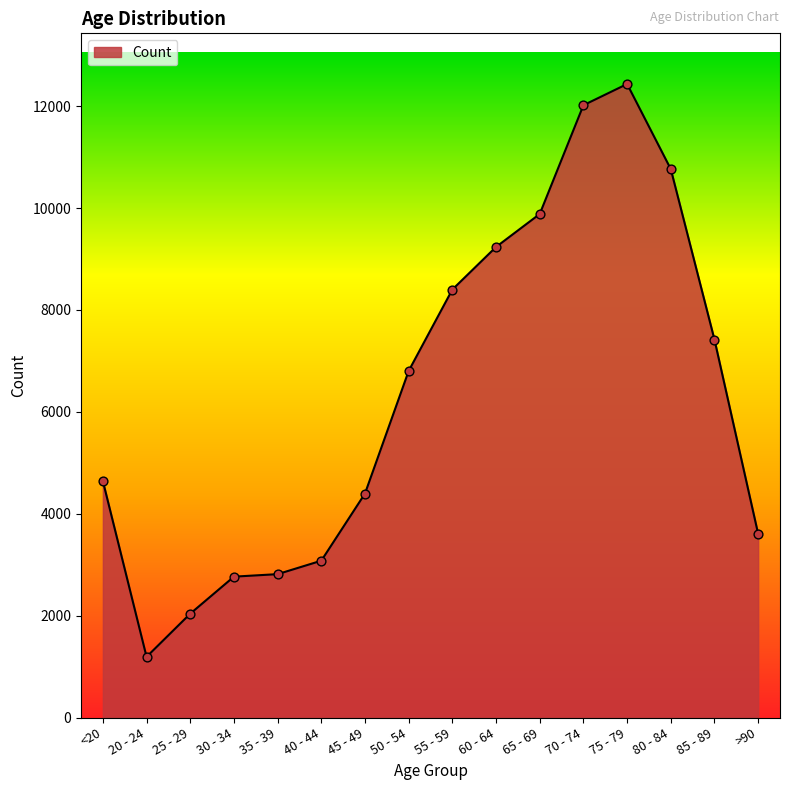

What is the ratio of the value at 20 - 24 to the value at 75 - 79?

0.1